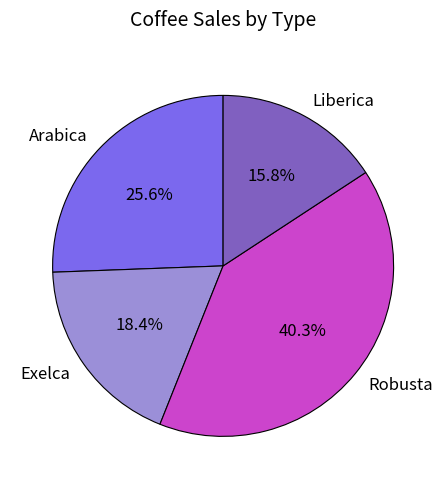

Which has a higher value, Liberica or Robusta?

Robusta